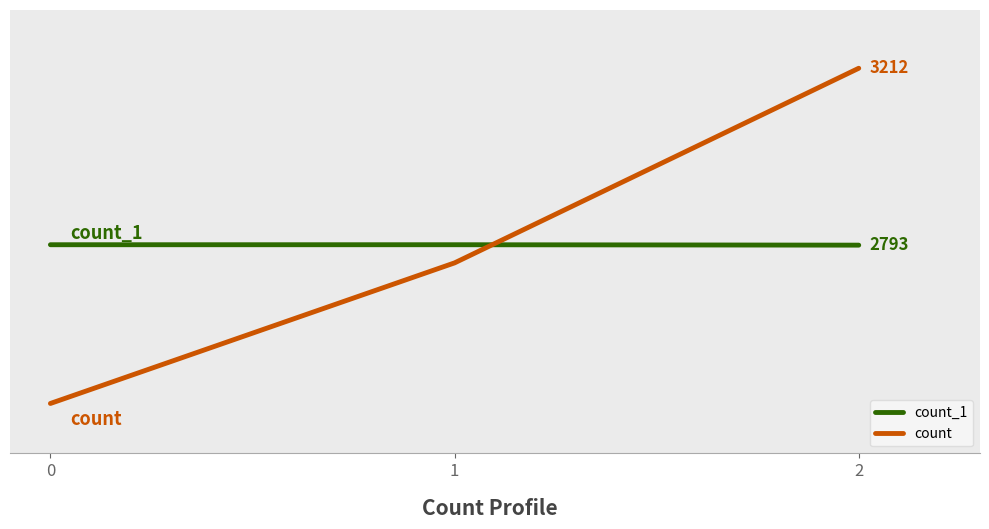

Does the chart have visible grid lines?

No